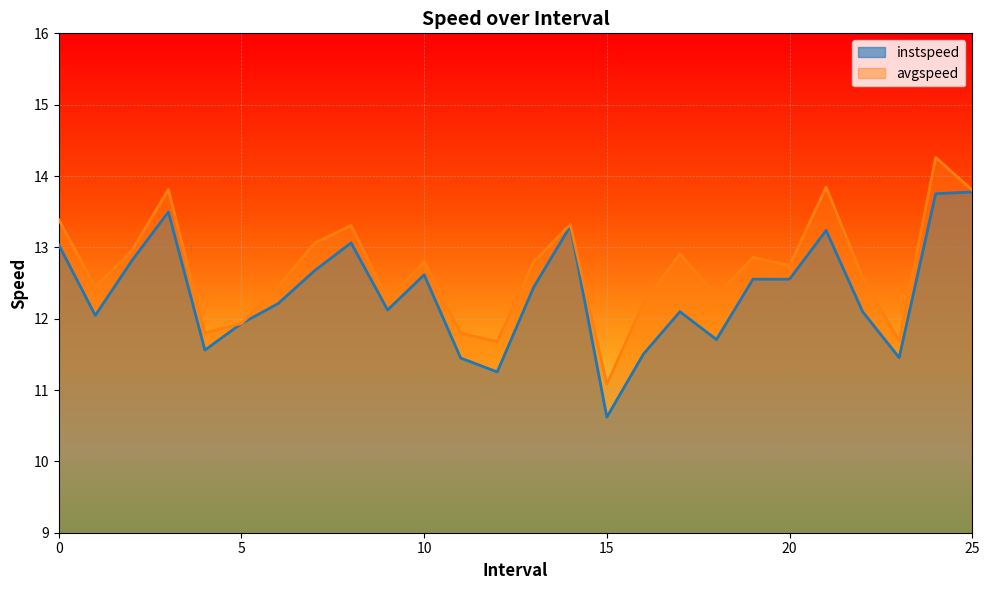

Between 14.0 and 18.0, which is larger?

14.0